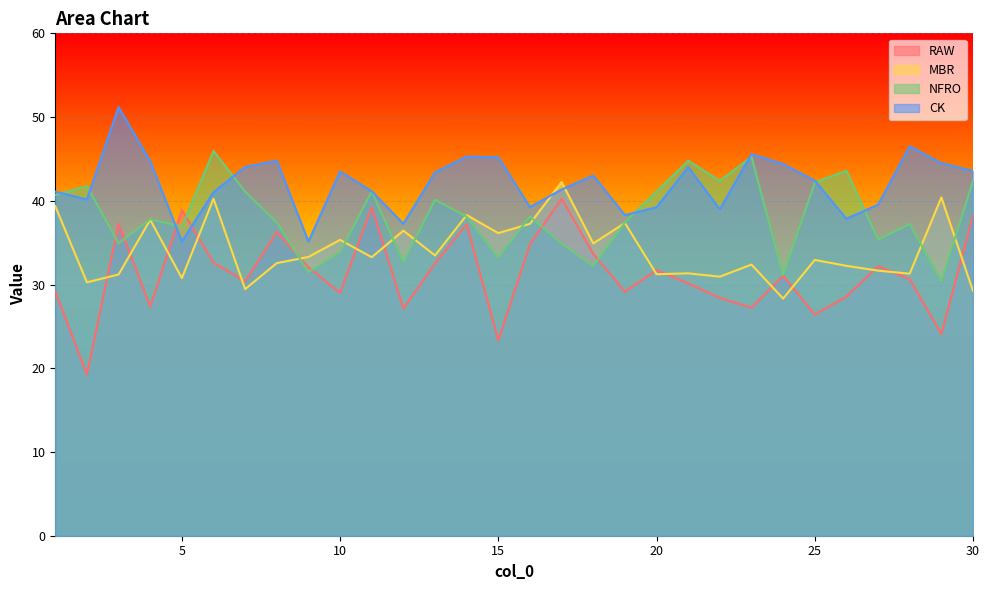

The CK series shows 62.5 at 18. True or false?

False